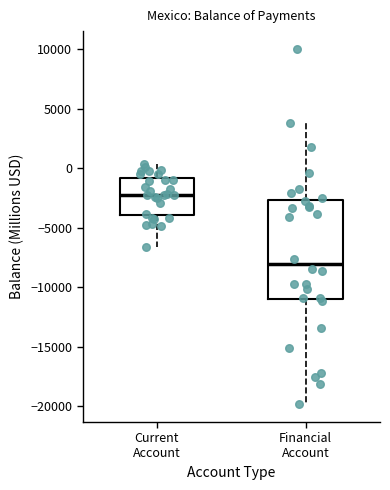

Reading left to right, read every box against the y-axis: the position of its median line, the range the box covers, and the ends of its whiskers. The values are not printed on the chart, so give them approximately, as read against the axis.

Current Account: median -2000, box -4000 to -1000, whiskers -6500 to 500
Financial Account: median -8000, box -11000 to -2500, whiskers -20000 to 3500